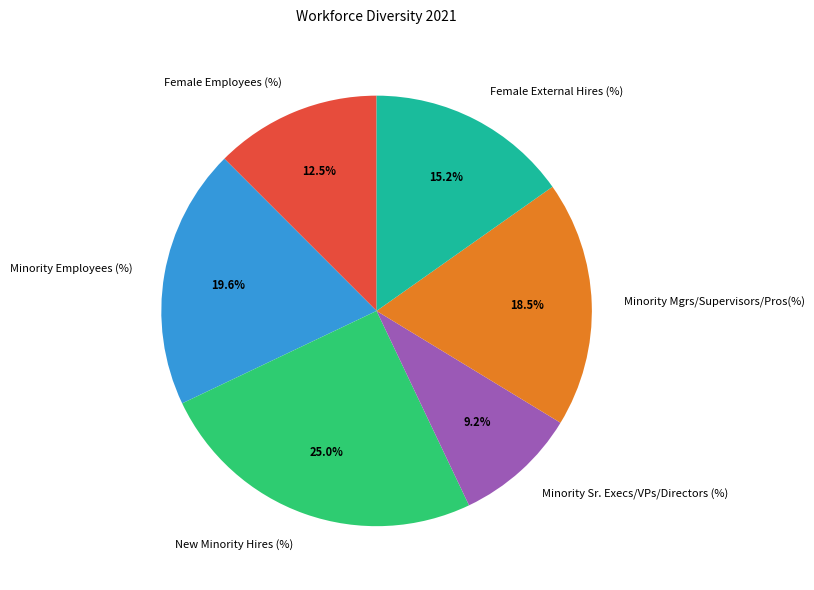

Is the sum of Minority Mgrs/Supervisors/Pros(%) and Minority Sr. Execs/VPs/Directors (%) greater than half?

No